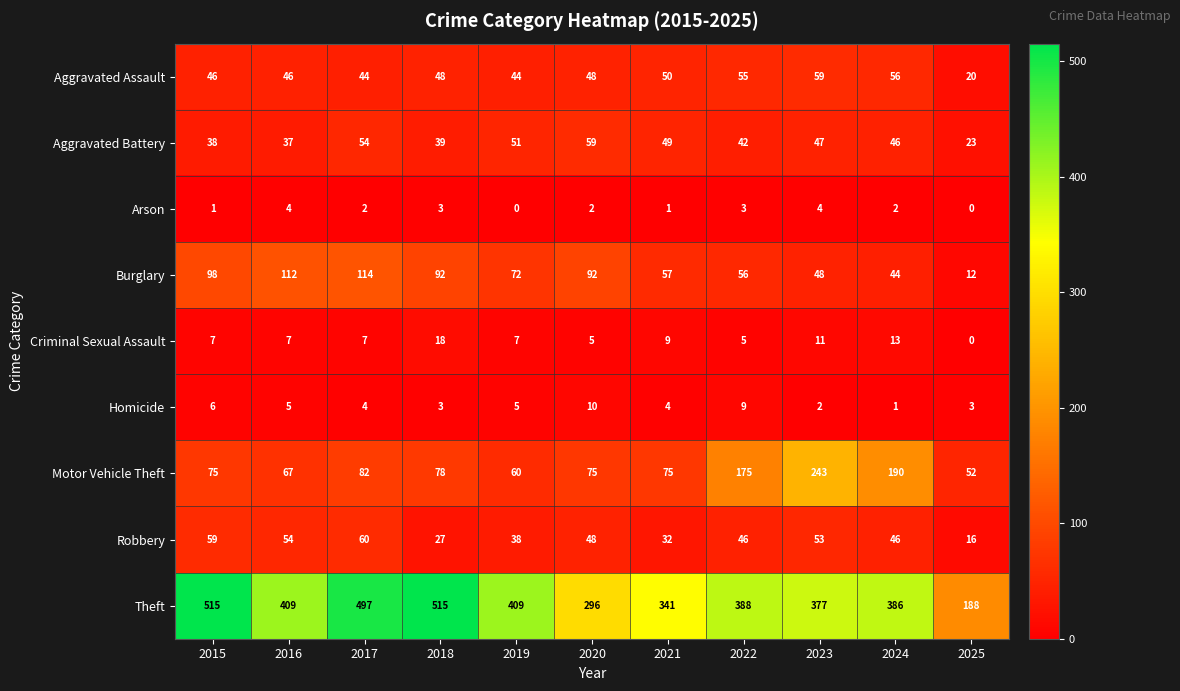

What is the sum of all Arson values?

22